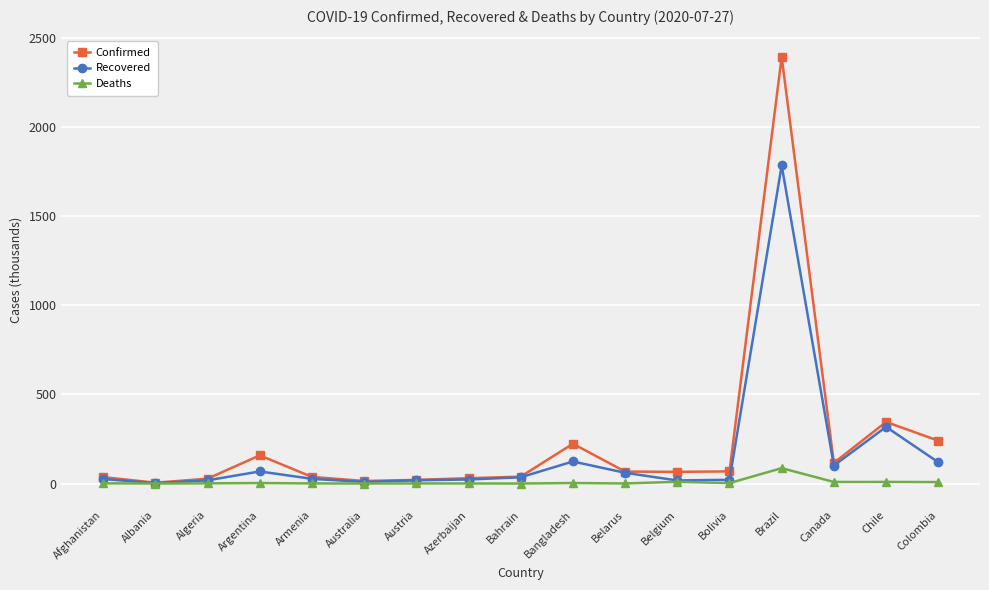

Rank the series by their maximum value, from lowest to highest.

Deaths, Recovered, Confirmed